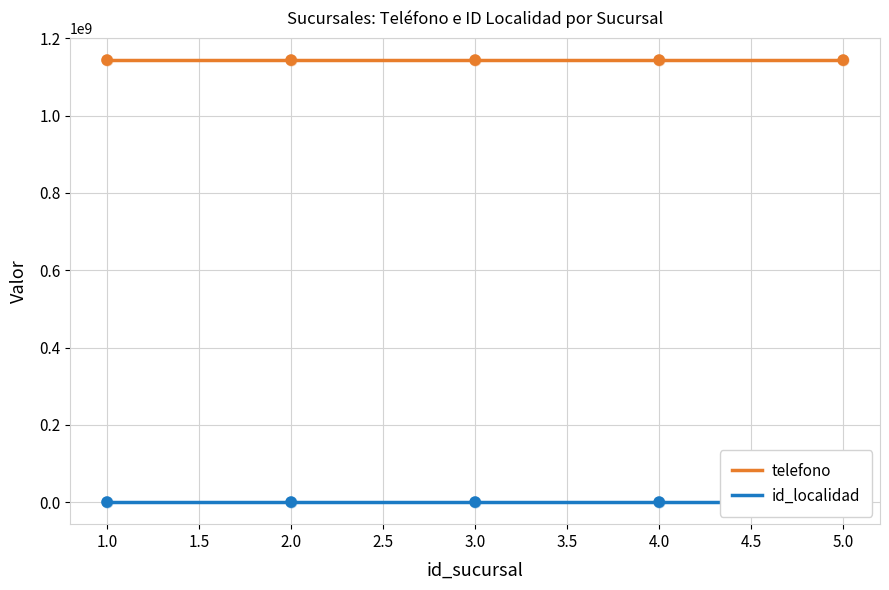

What are all the series names shown in the legend?

telefono, id_localidad